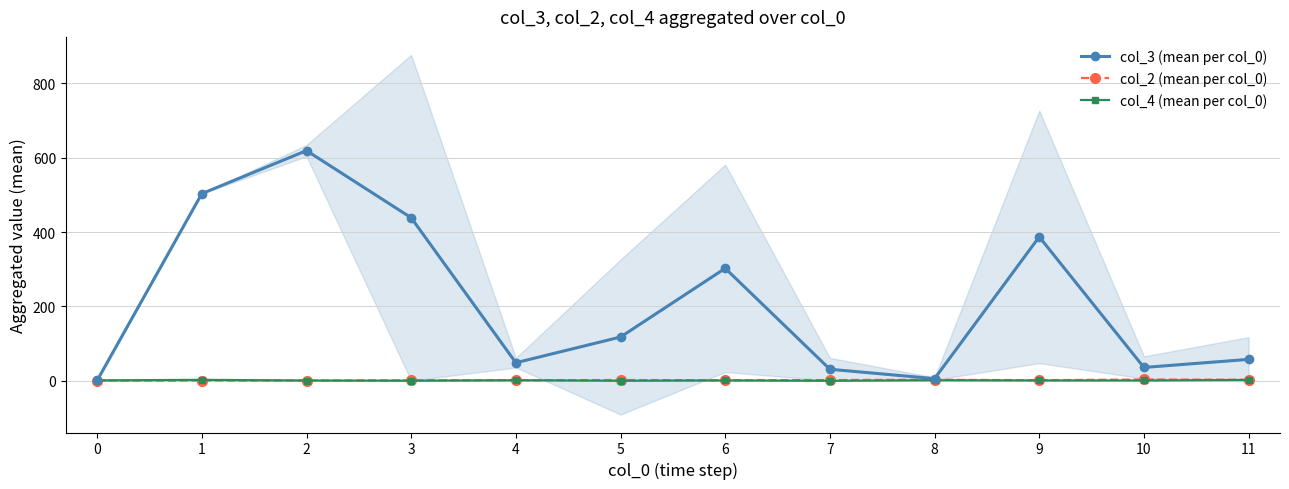

Reading right to left, extract all data points from this chart.

col_3 (mean per col_0): 11=58.0	10=36.3	9=387.0	8=6.2	7=31.5	6=302.5	5=118.0	4=49.0	3=438.2	2=618.5	1=503.0	0=1.4
col_2 (mean per col_0): 11=3.2	10=4.0	9=2.0	8=3.2	7=2.5	6=2.0	5=2.6	4=2.0	3=1.8	2=1.2	1=1.0	0=1.0
col_4 (mean per col_0): 11=2.8	10=1.3	9=1.5	8=2.0	7=0.5	6=1.5	5=0.6	4=2.0	3=0.8	2=1.2	1=3.0	0=1.6